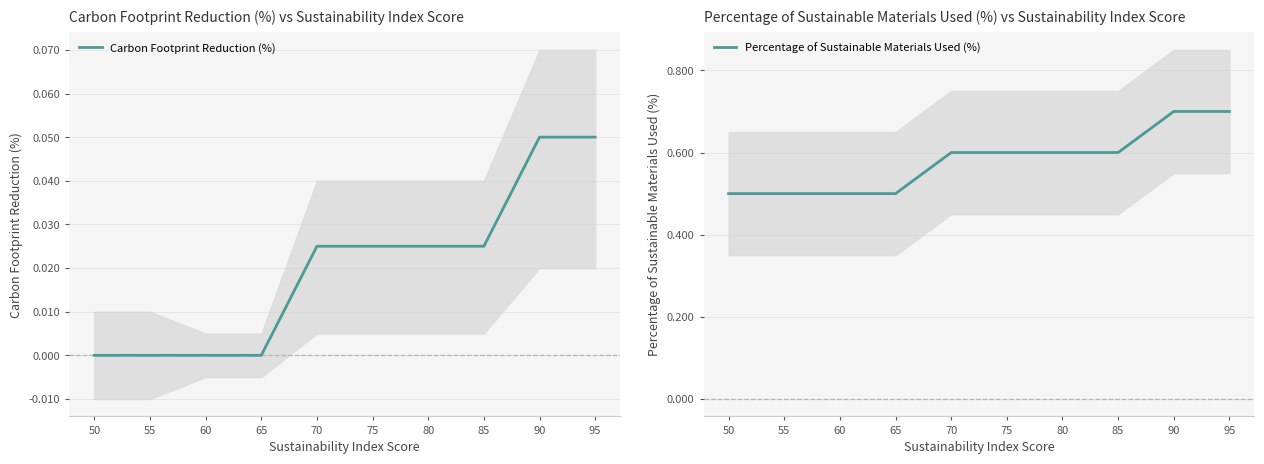

What is the sum of the Percentage of Sustainable Materials Used (%) values at 55 and 50?

1.0